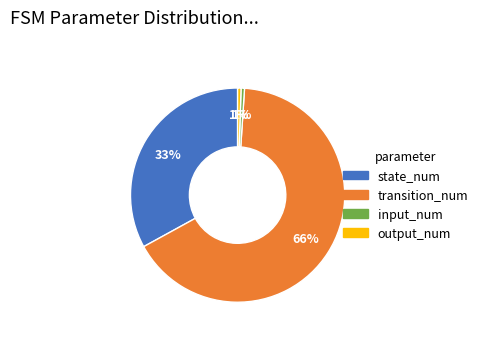

The output_num slice represents 14% of the pie. True or false?

False